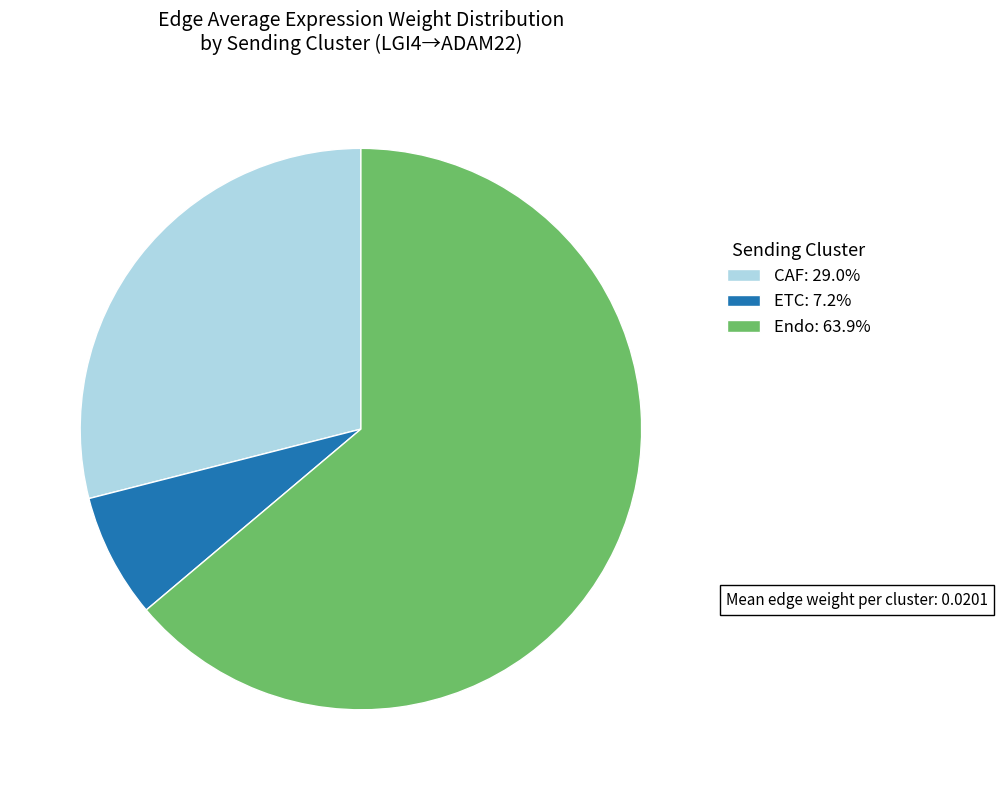

Between ETC and CAF, which is larger?

CAF